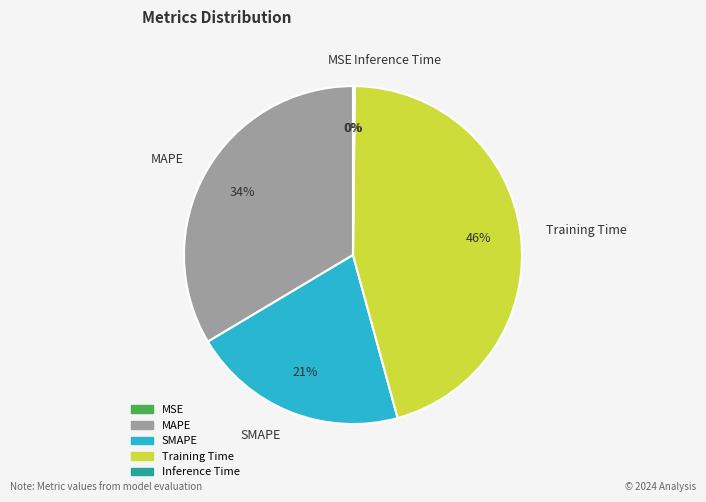

Is there any slice that represents more than half of the pie?

No